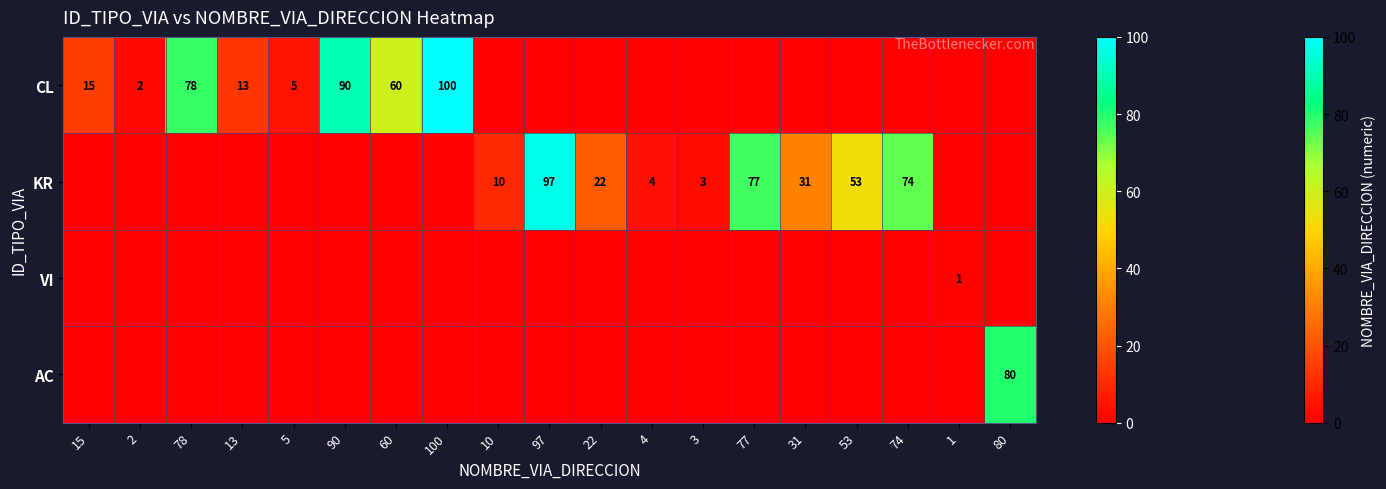

What is the sum of the KR values at 22 and 31?

53